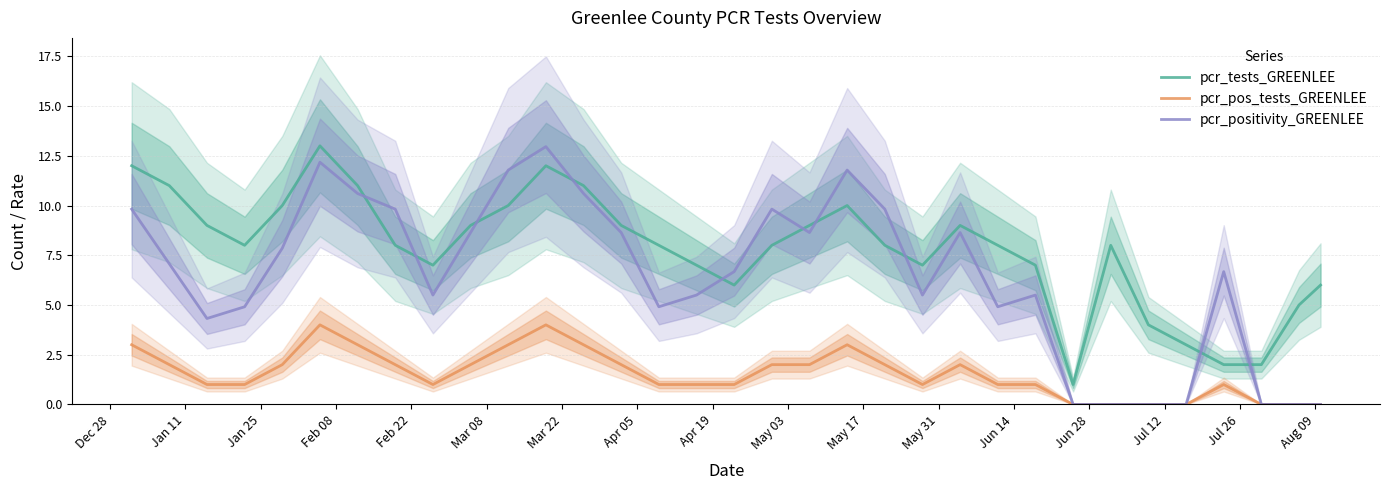

What is the maximum value for pcr_positivity_GREENLEE?

13.0